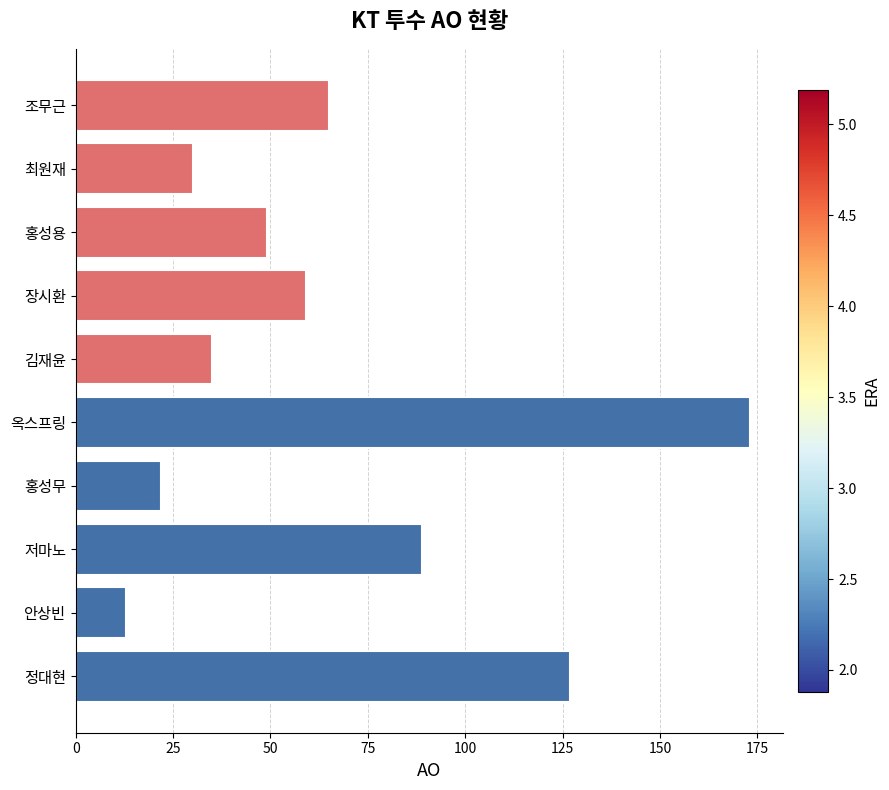

Rank the categories by value from highest to lowest.

옥스프링, 정대현, 저마노, 조무근, 장시환, 홍성용, 김재윤, 최원재, 홍성무, 안상빈